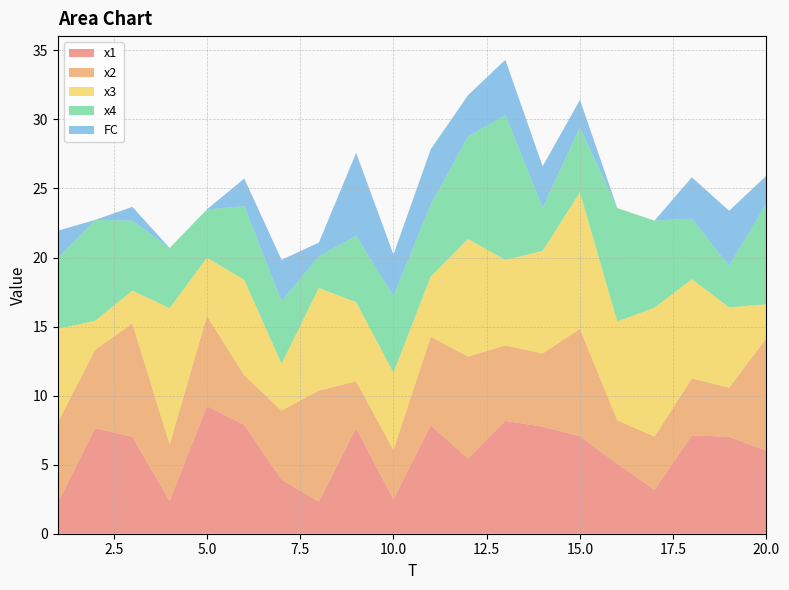

Reading left to right, what are all the values shown in this chart?

x1: 2.3	7.6	7.0	2.4	9.2	7.9	3.9	2.3	7.6	2.5	7.9	5.4	8.2	7.8	7.1	5.1	3.2	7.1	7.0	6.0
x2: 5.8	5.7	8.2	4.1	6.5	3.6	5.0	8.0	3.4	3.6	6.4	7.4	5.5	5.3	7.8	3.1	3.9	4.1	3.6	8.1
x3: 6.8	2.1	2.4	9.9	4.2	6.9	3.4	7.4	5.7	5.6	4.4	8.5	6.2	7.4	9.9	7.2	9.3	7.2	5.8	2.5
x4: 5.1	7.3	5.1	4.4	3.5	5.3	4.5	2.3	4.8	5.6	5.2	7.4	10.5	3.1	4.7	8.2	6.3	4.4	3.0	7.3
FC: 2.0	0.0	1.0	0.0	0.0	2.0	3.0	1.0	6.0	3.0	4.0	3.0	4.0	3.0	2.0	0.0	0.0	3.0	4.0	2.0